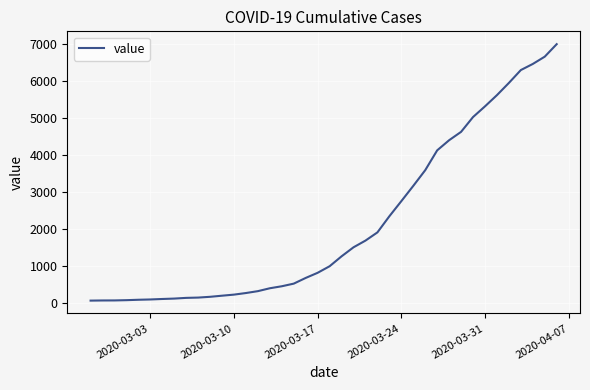

What is the greatest value displayed?

6995